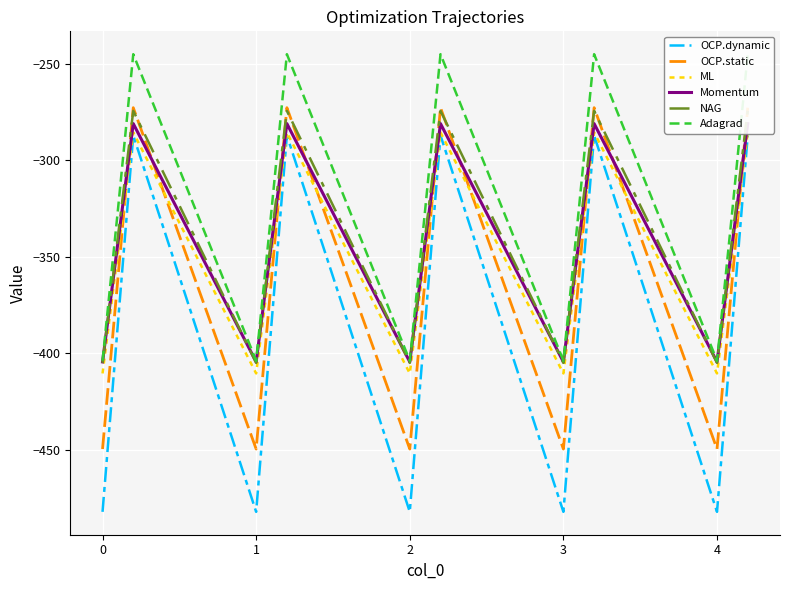

Reading left to right, extract all data points from this chart.

OCP.dynamic: -482.0	-384.6	-287.1	-482.0	-384.6	-287.1	-482.0	-384.6	-287.1	-482.0	-384.6	-287.1	-482.0	-384.6	-287.1
OCP.static: -449.5	-361.1	-272.7	-449.5	-361.1	-272.7	-449.5	-361.1	-272.7	-449.5	-361.1	-272.7	-449.5	-361.1	-272.7
ML: -410.3	-347.9	-285.5	-410.3	-347.9	-285.5	-410.3	-347.9	-285.5	-410.3	-347.9	-285.5	-410.3	-347.9	-285.5
Momentum: -404.4	-342.7	-281.0	-404.4	-342.7	-281.0	-404.4	-342.7	-281.0	-404.4	-342.7	-281.0	-404.4	-342.7	-281.0
NAG: -404.9	-339.6	-274.4	-404.9	-339.6	-274.4	-404.9	-339.6	-274.4	-404.9	-339.6	-274.4	-404.9	-339.6	-274.4
Adagrad: -403.8	-325.7	-245.0	-403.8	-325.7	-245.0	-403.8	-325.7	-245.0	-403.8	-325.7	-245.0	-403.8	-325.7	-245.0